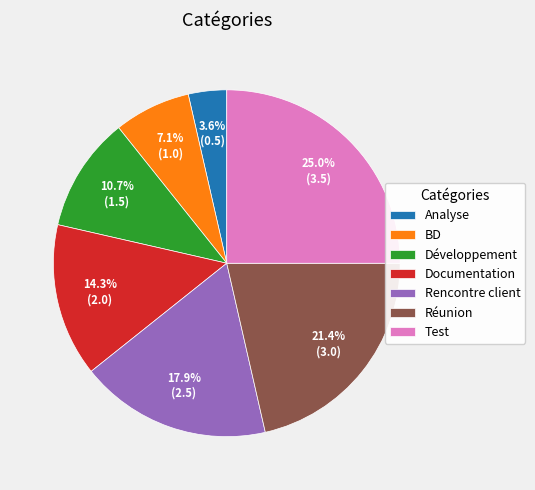

Rank the categories by value from highest to lowest.

Test, Réunion, Rencontre client, Documentation, Développement, BD, Analyse